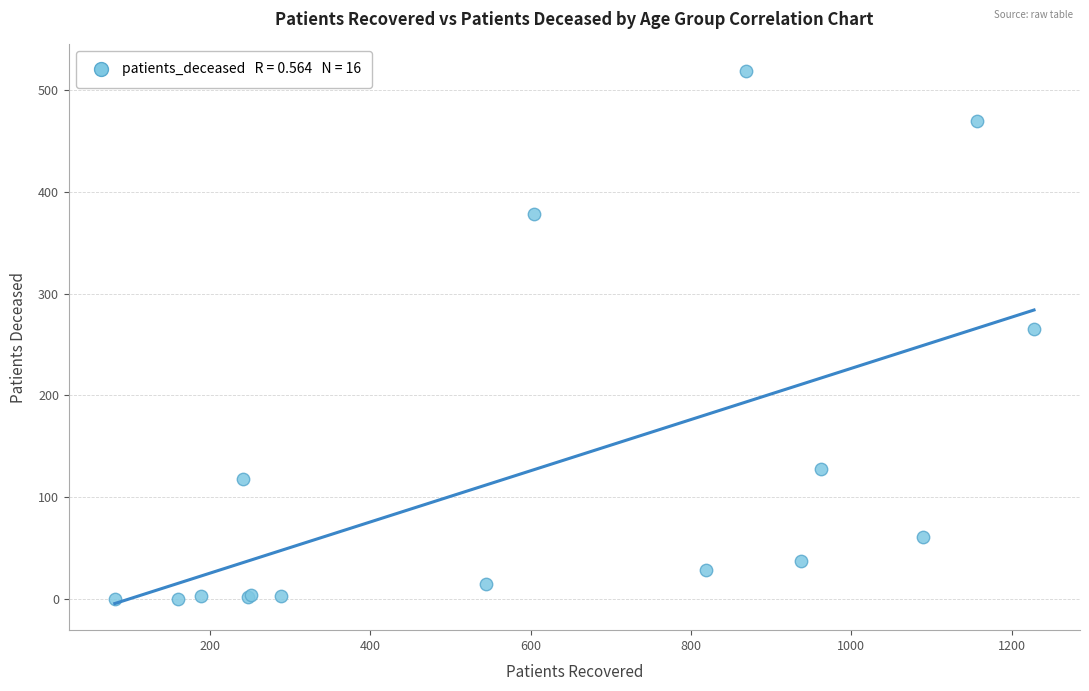

What Y value in the scatter plot is closest to 259?

265